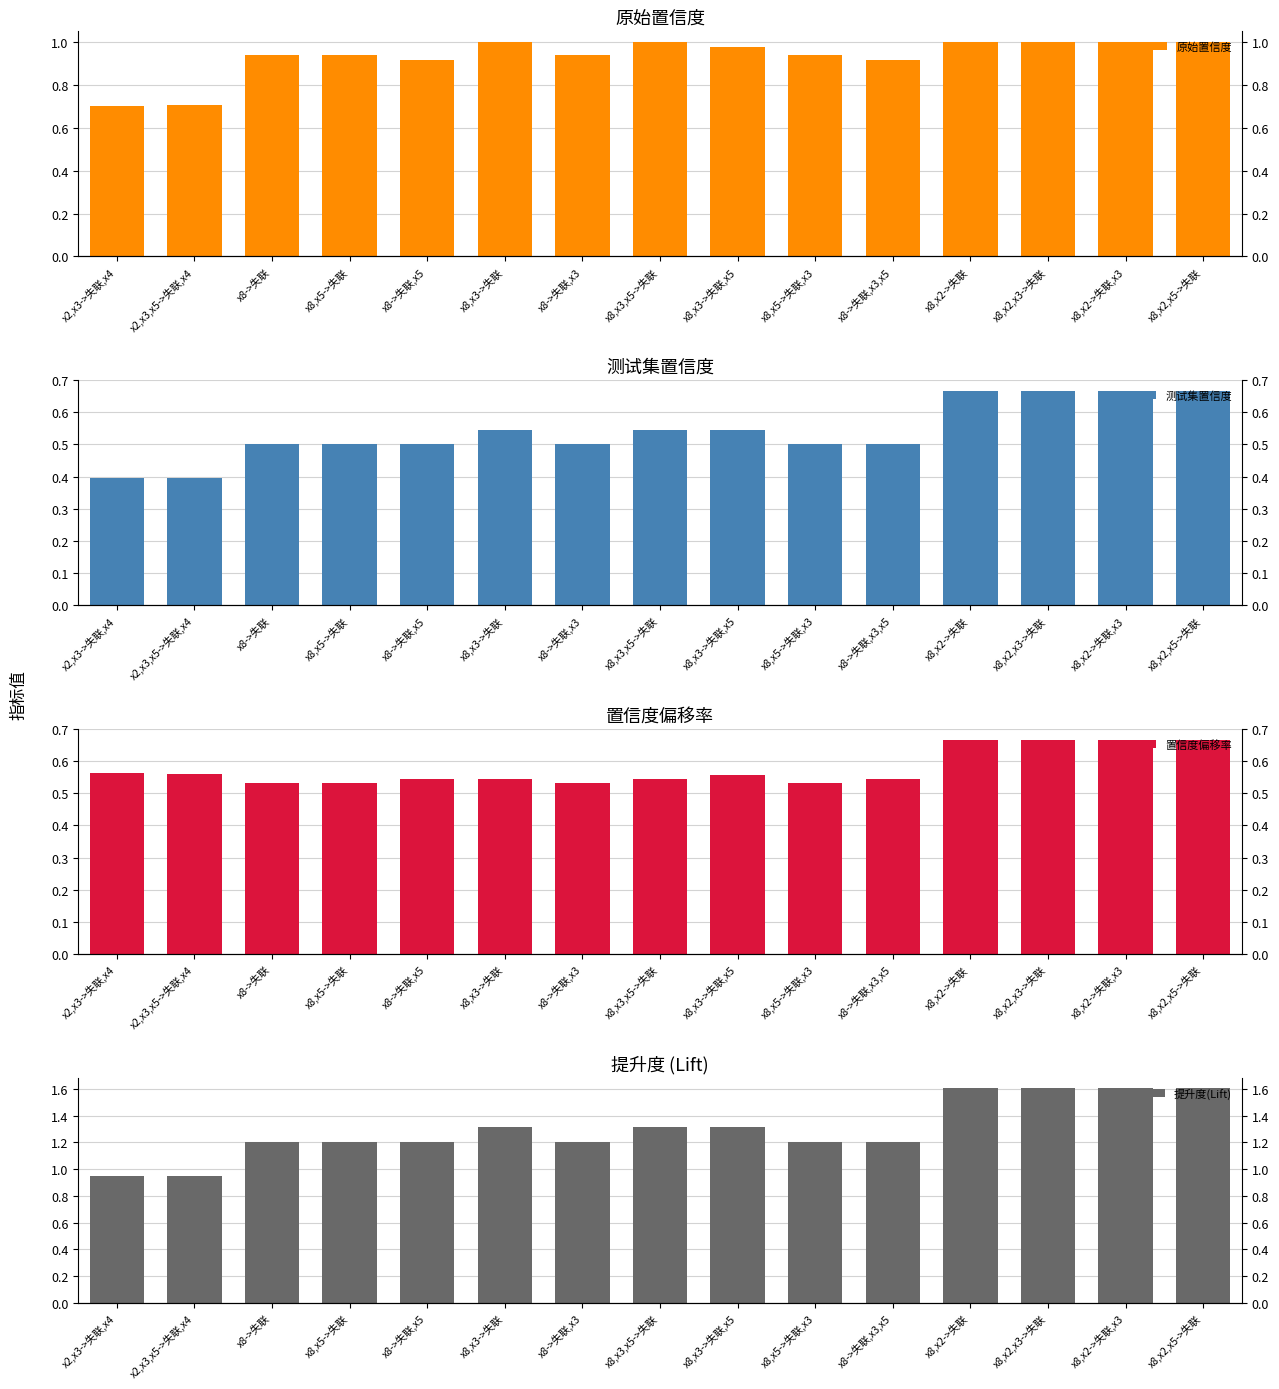

Count the number of data series in this chart.

4